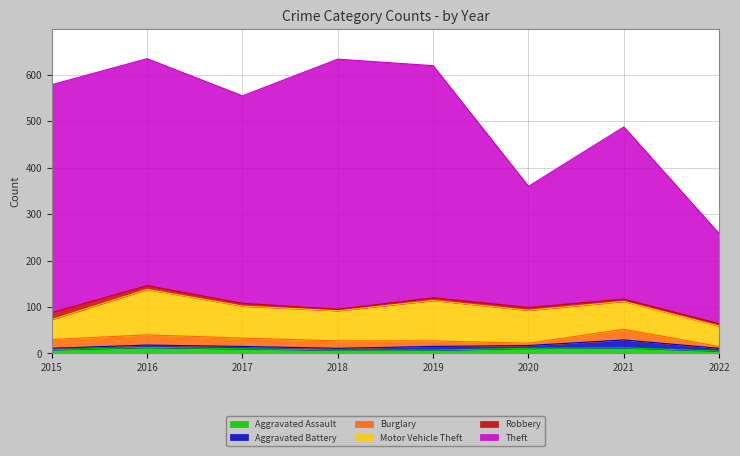

What is the total value across all series at 2022?

258